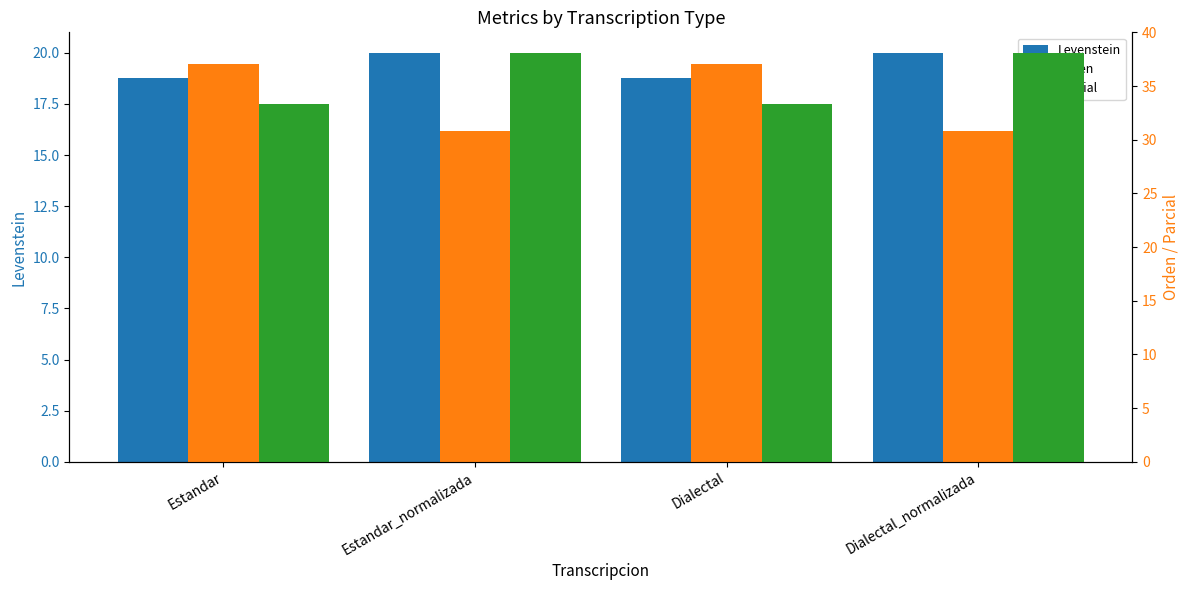

Count the number of categories in the chart.

4